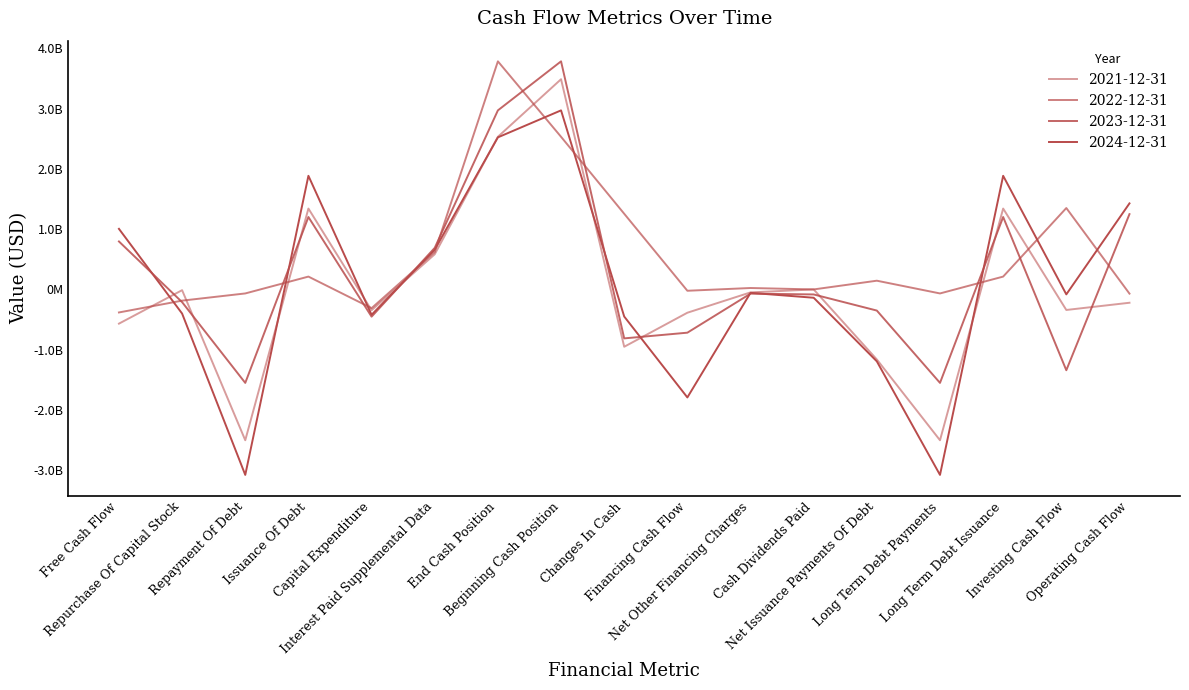

Does the chart display data point markers on the line(s)?

No